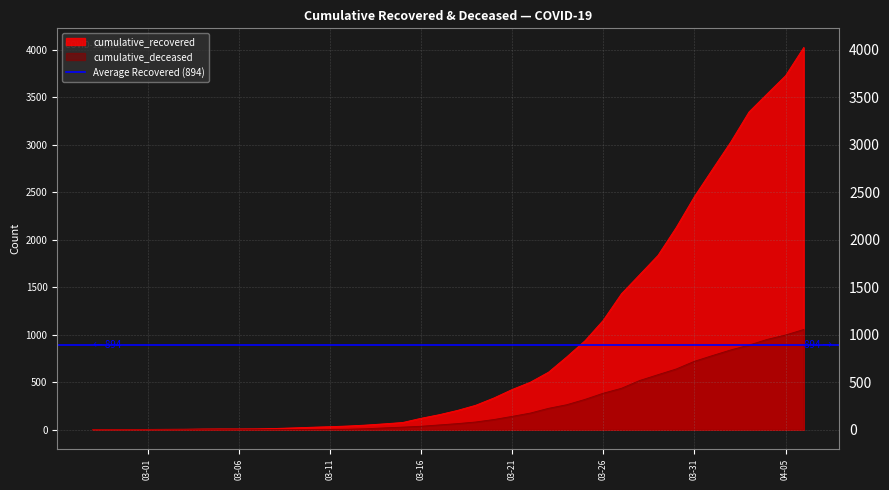

Count the number of data series in this chart.

2